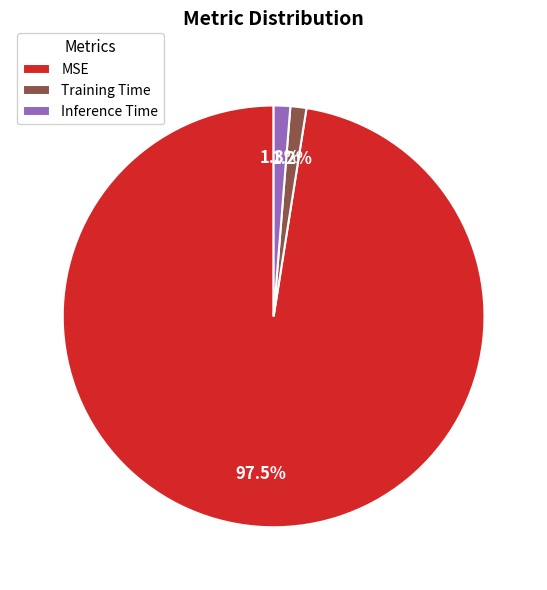

Which slice is the largest?

MSE